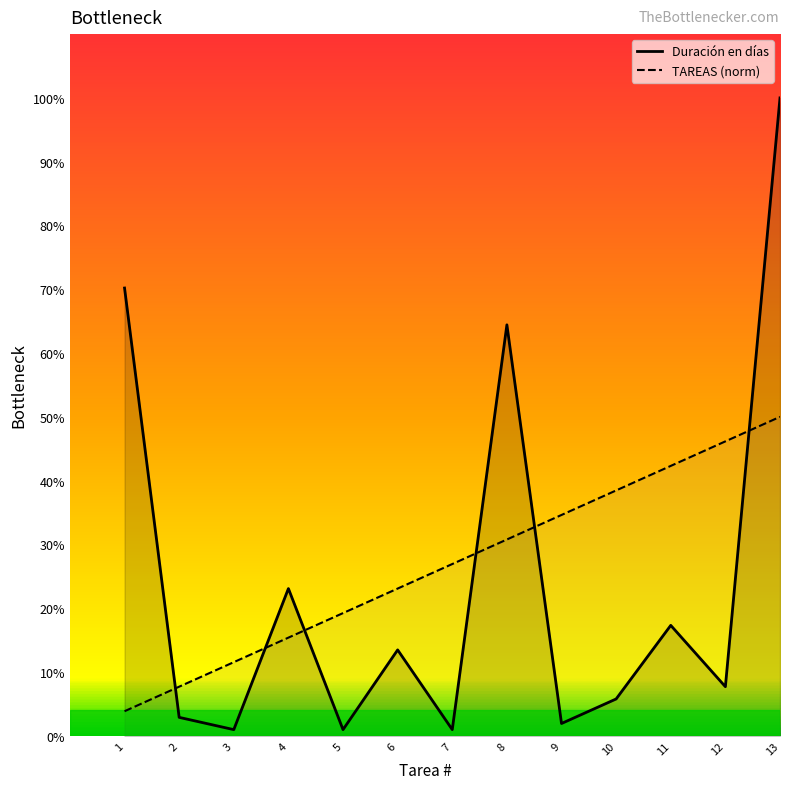

At which category does Duración en días reach its first local valley?

3